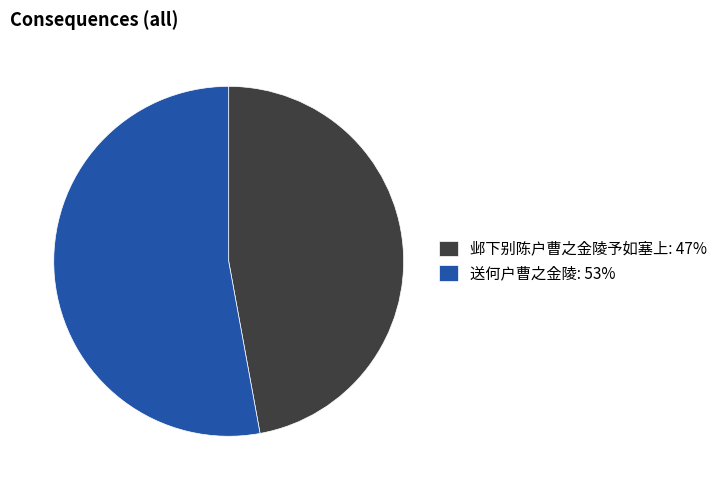

What is the majority slice?

送何户曹之金陵